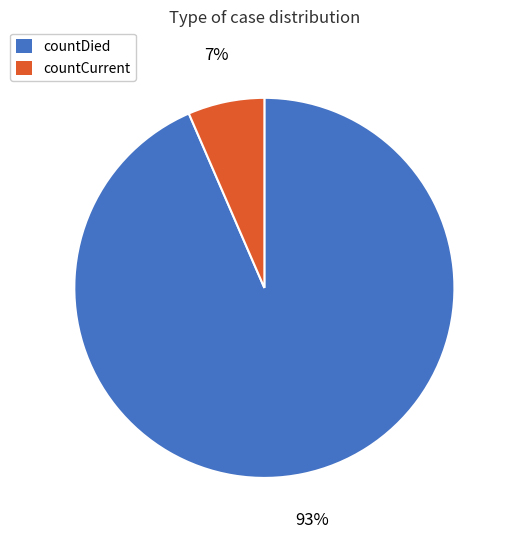

Do countDied and countCurrent together represent more than half of the pie?

Yes